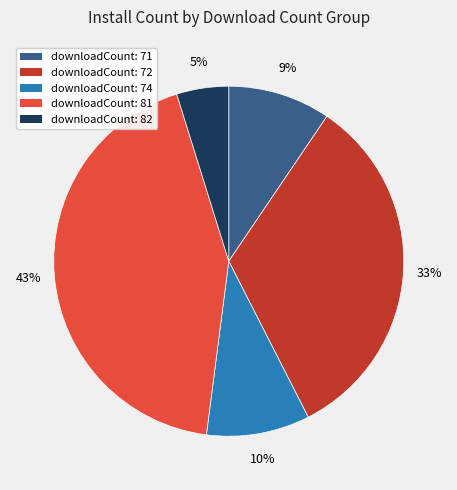

To the nearest percent, what is the average slice percentage?

20%